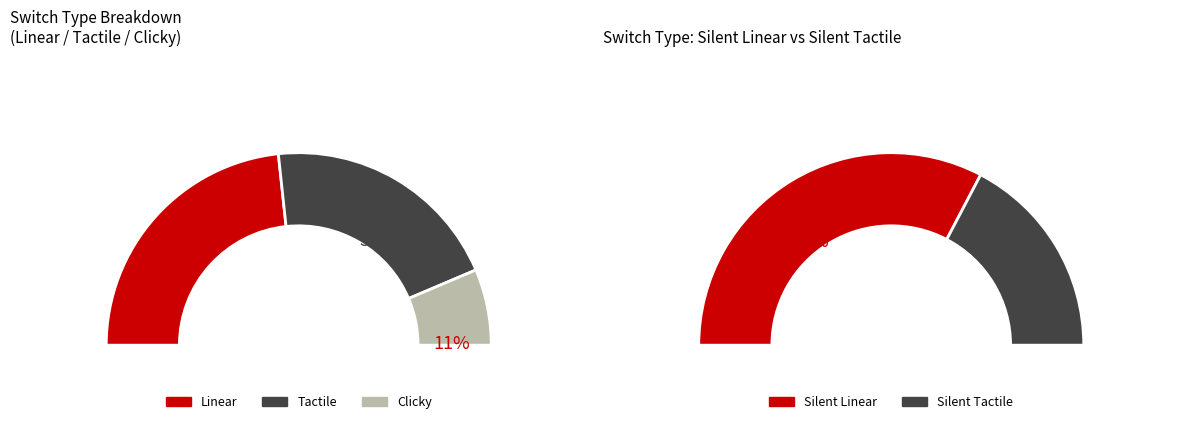

Is there any slice that represents more than half of the pie?

No